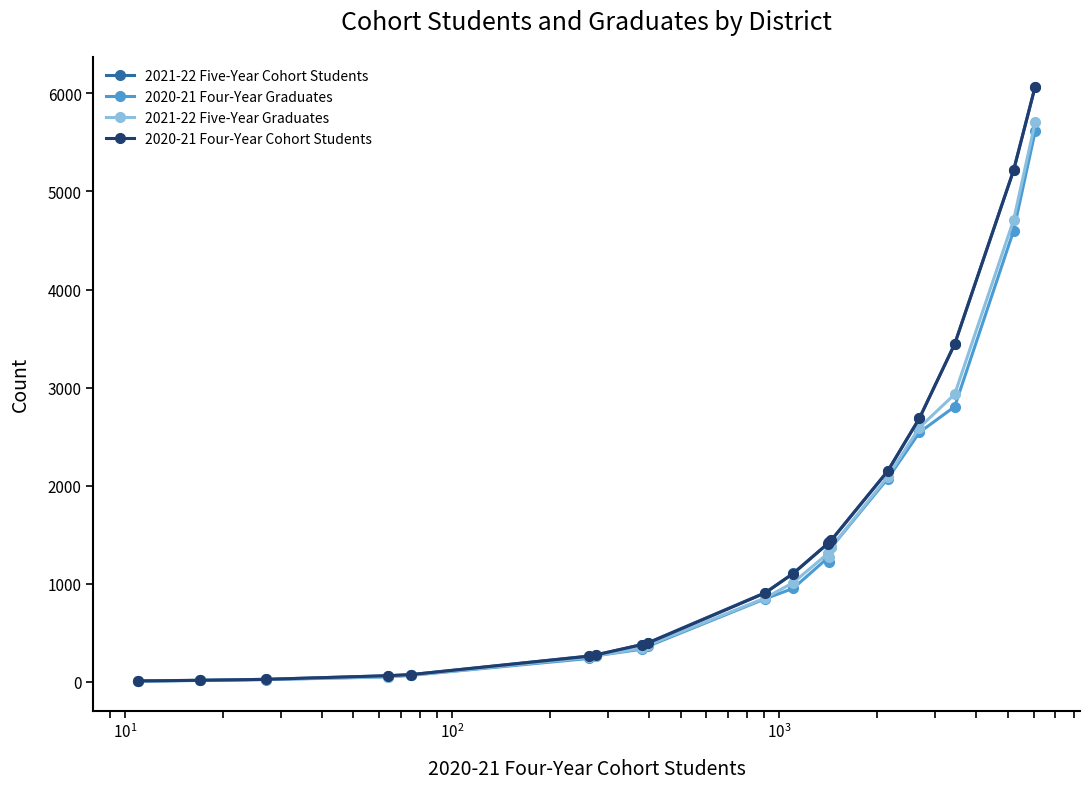

What is the maximum value shown in the chart?

6070